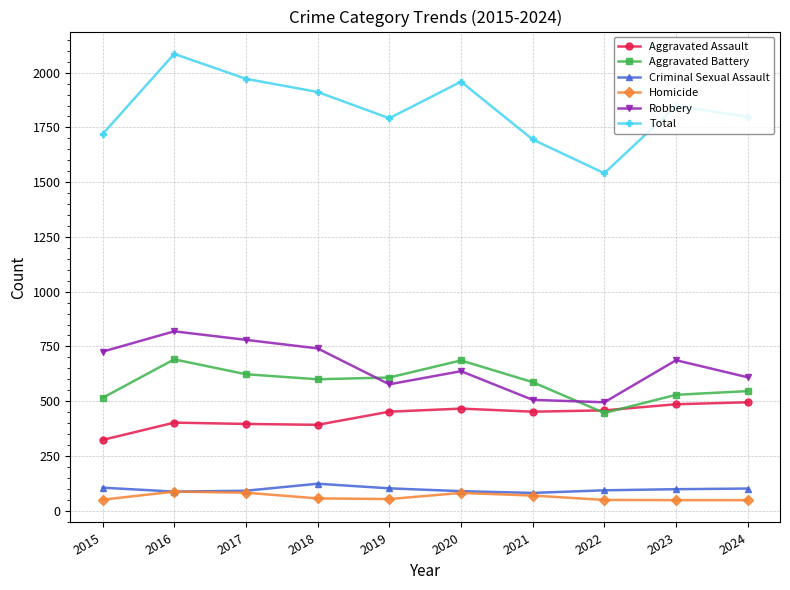

How many interior local peaks does the Total series have?

3